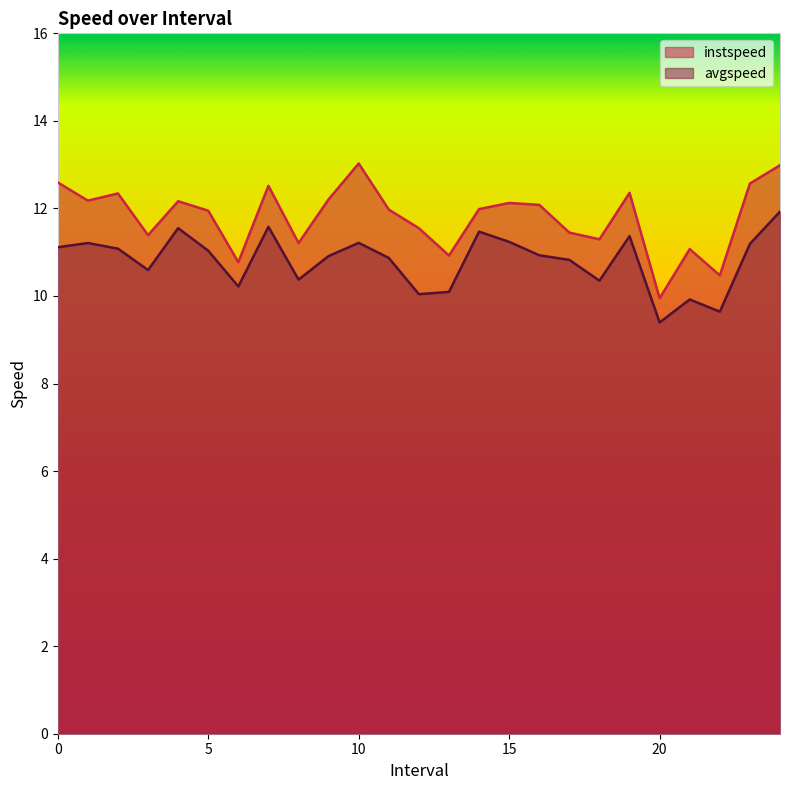

What is the sum of the avgspeed values at 5.0 and 8.0?

21.4